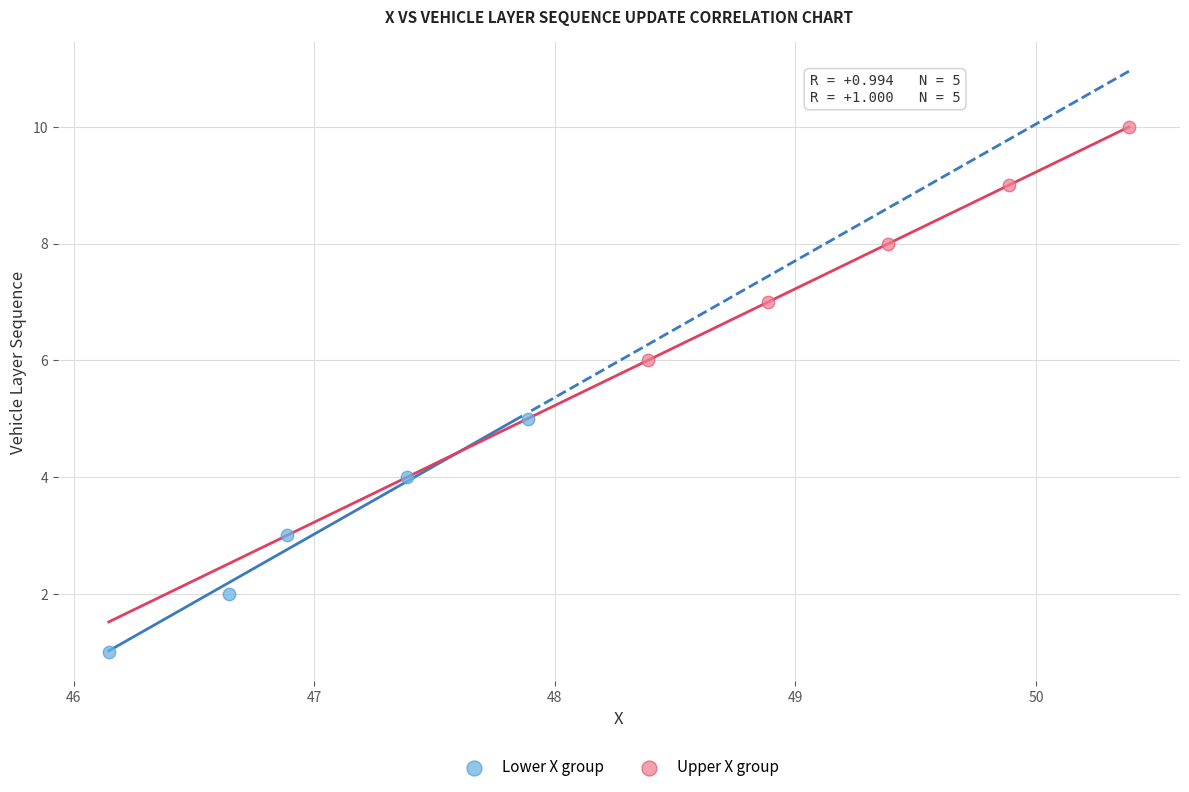

Which series reaches the minimum Y coordinate?

Lower X group